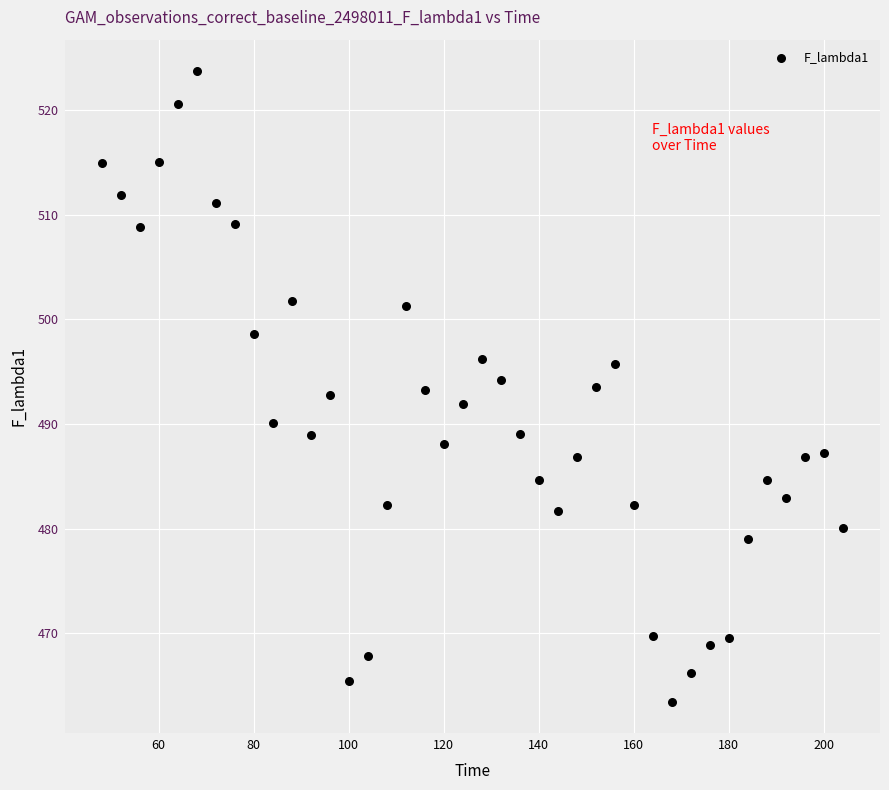

What is the range of X values (max minus min)?

156.0